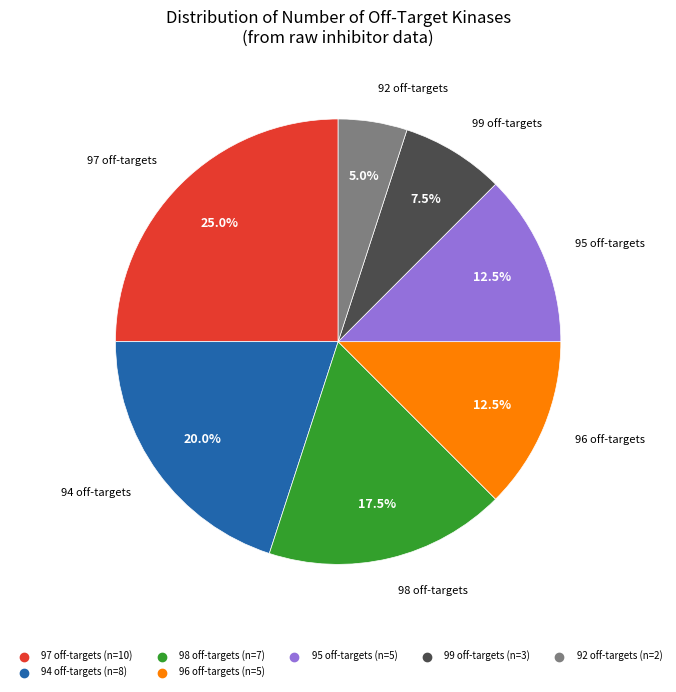

Does any single category account for the majority?

No